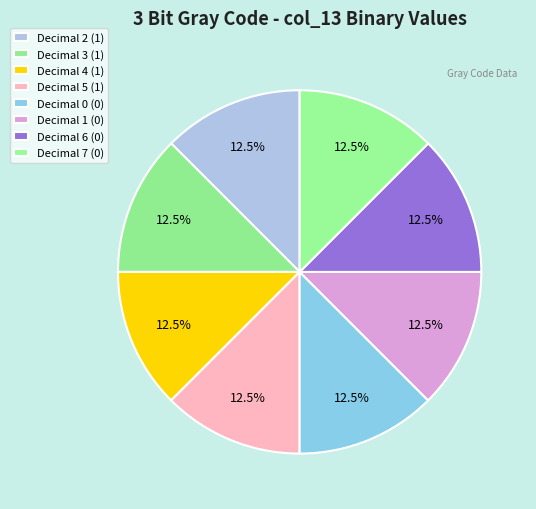

Rank the categories by value from highest to lowest.

2, 3, 4, 5, 0, 1, 6, 7